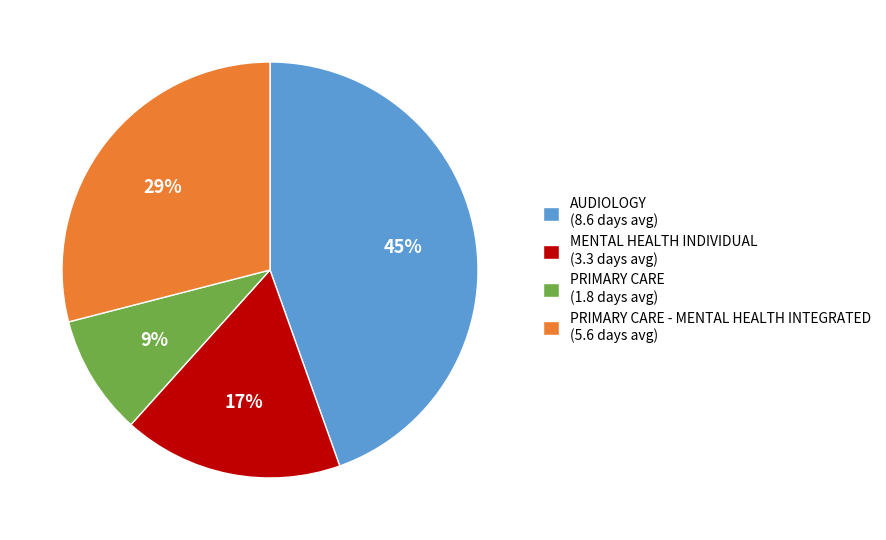

To the nearest percent, what portion does MENTAL HEALTH INDIVIDUAL (3.3 days avg) represent?

17%